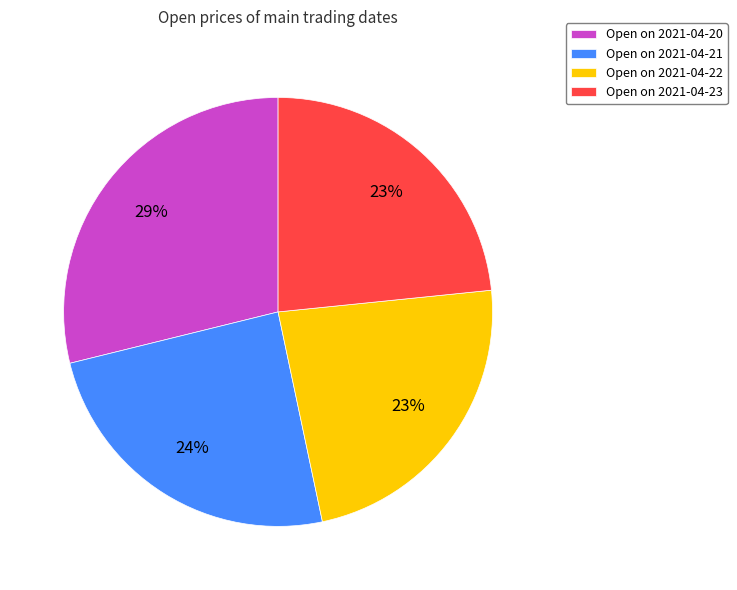

Which category has the biggest portion of the pie?

Open on 2021-04-20